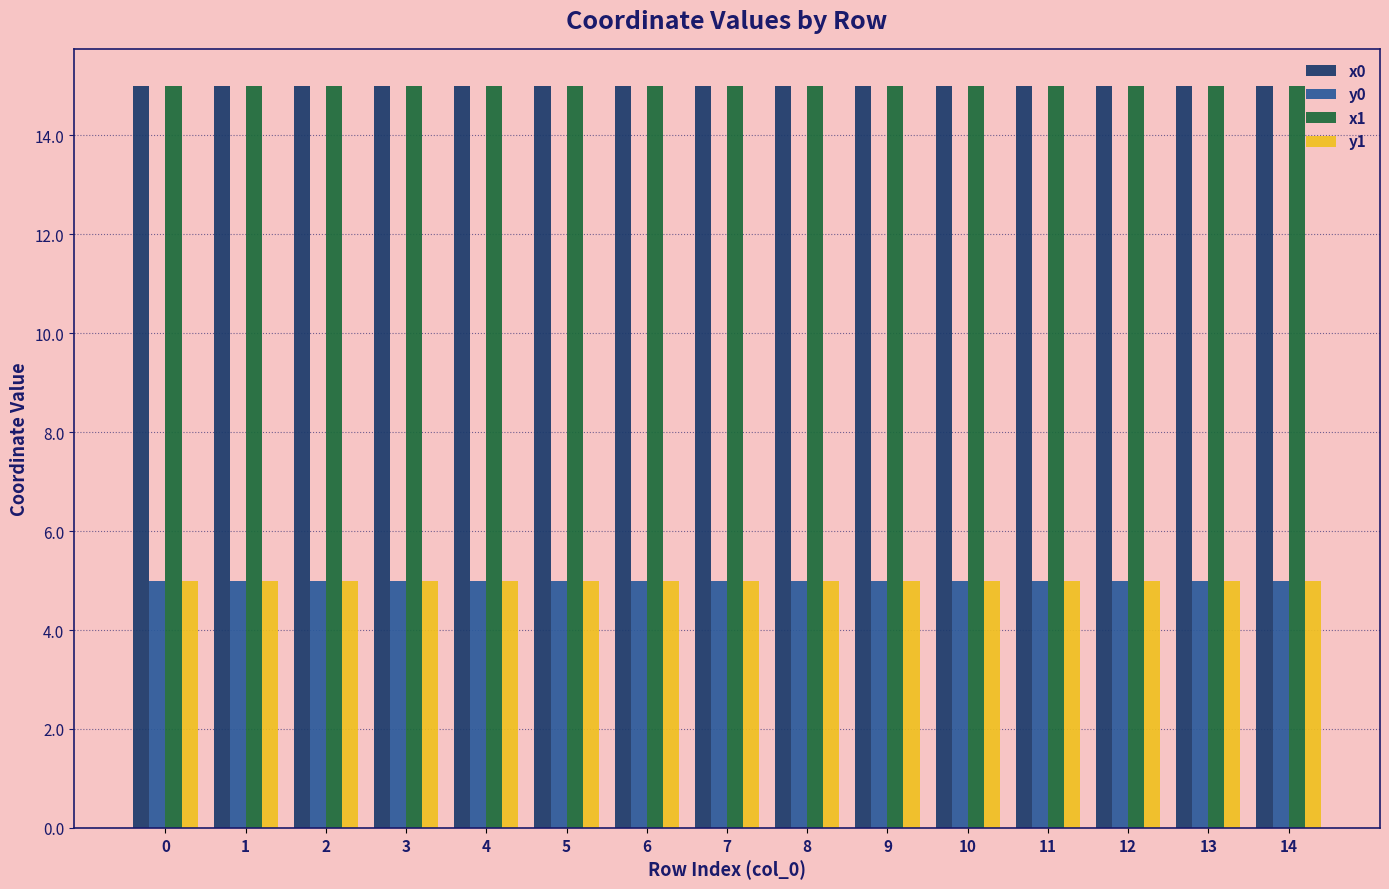

What is the spread (max minus min) of values at 8?

10.0